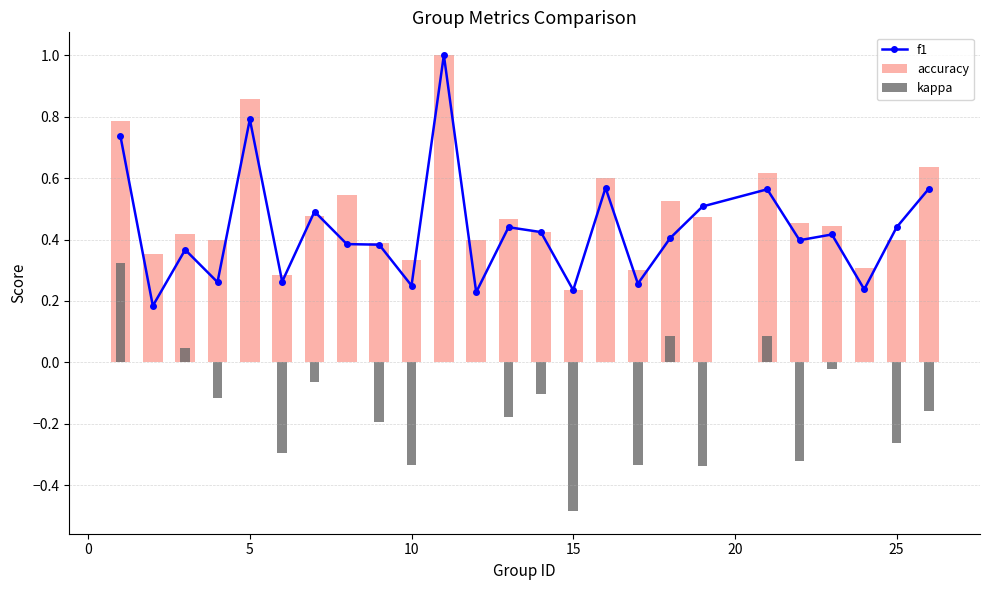

How many f1 values are between 0 and 1?

25